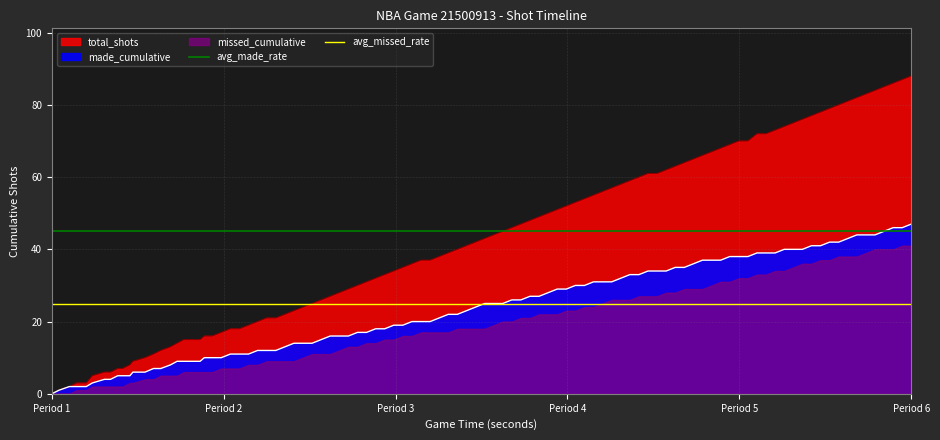

Read the avg_made_rate value at Period 1.

45